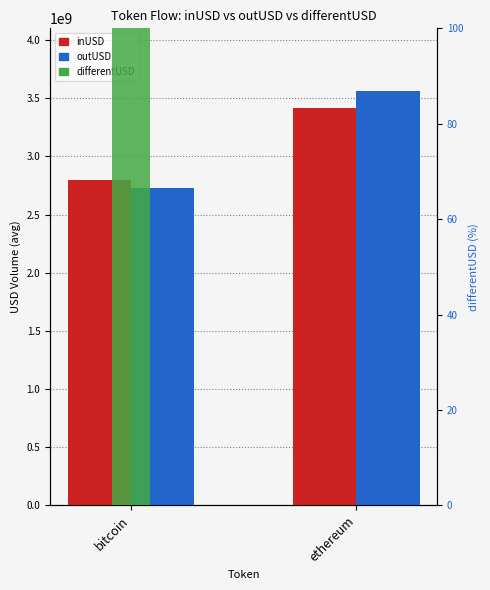

How many groups of bars are there?

2